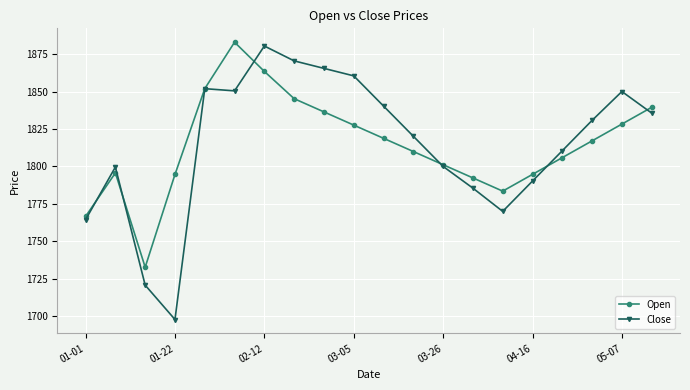

Does the chart have visible grid lines?

Yes